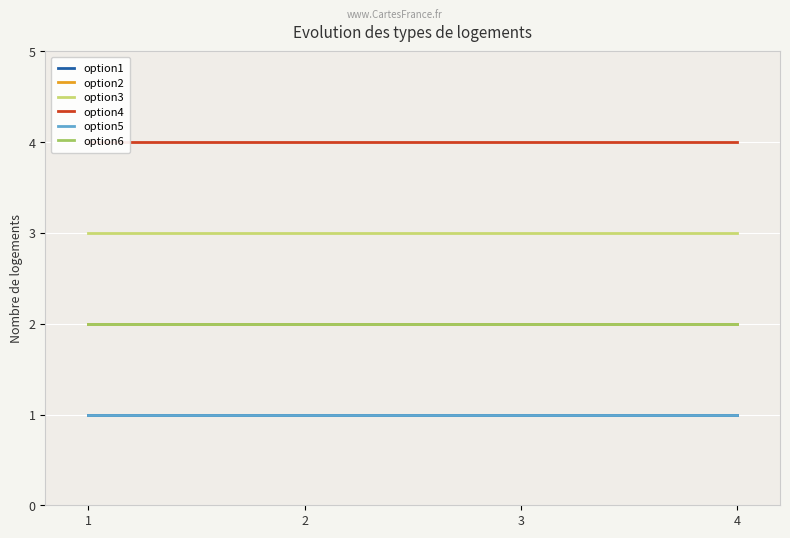

Which has a higher value, 3 or 2?

3